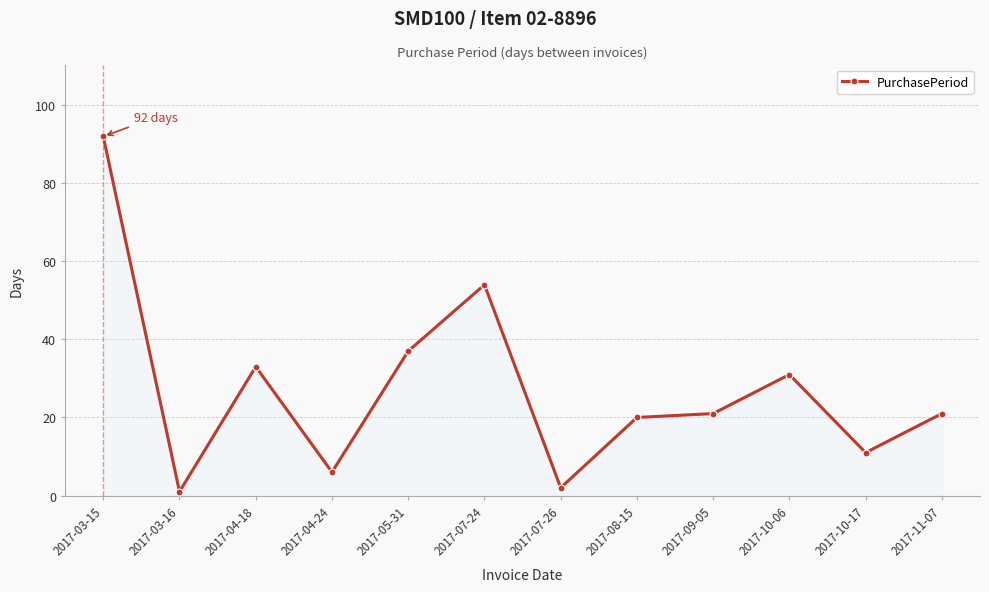

The value at 2017-04-18 is 33. True or false?

True